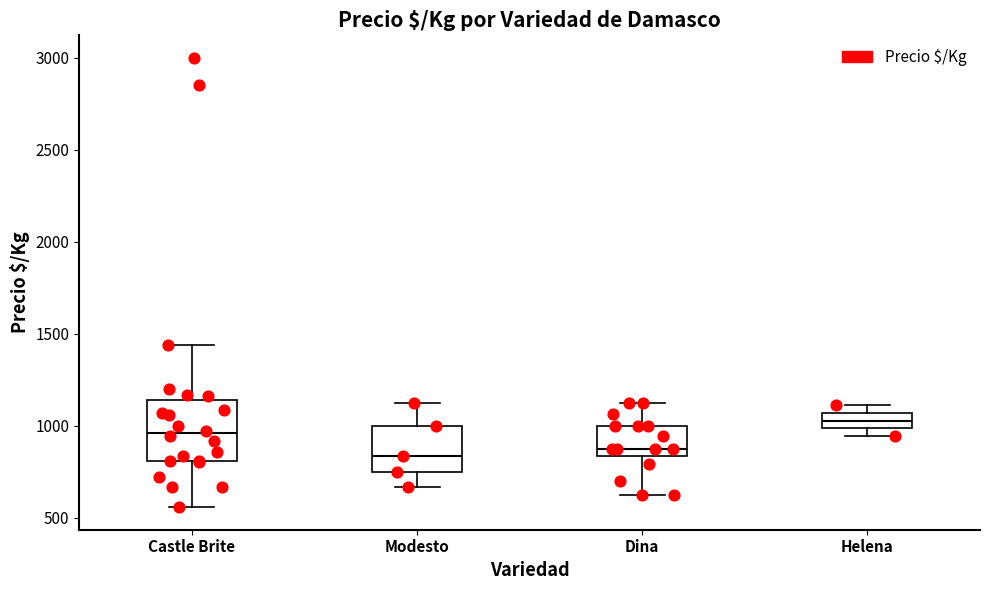

Where does the median line of the box for Modesto sit on the y-axis? The values are not printed on the chart, so give them approximately, as read against the axis.

850